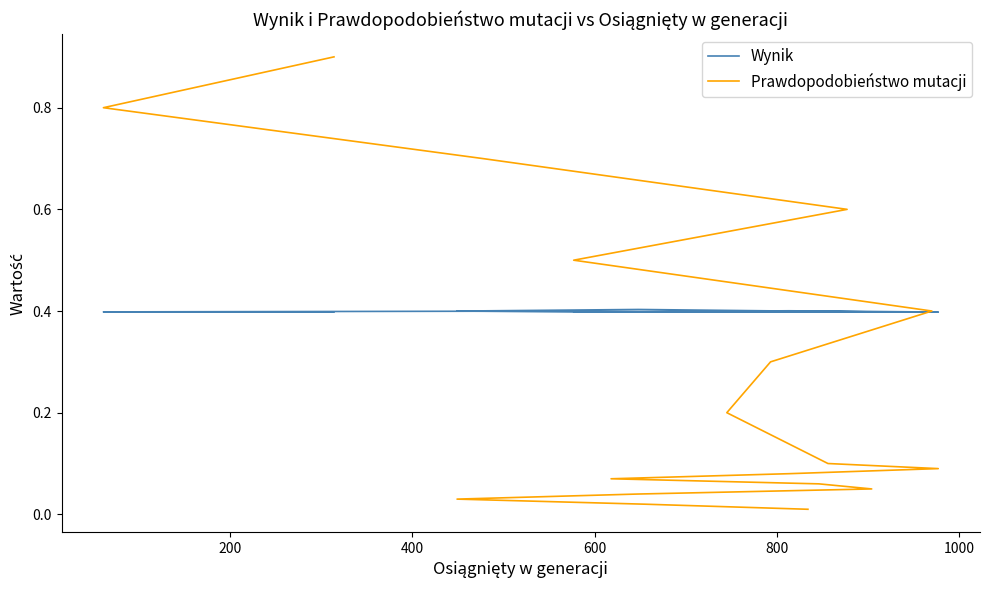

At which label does Wynik reach its peak?

600